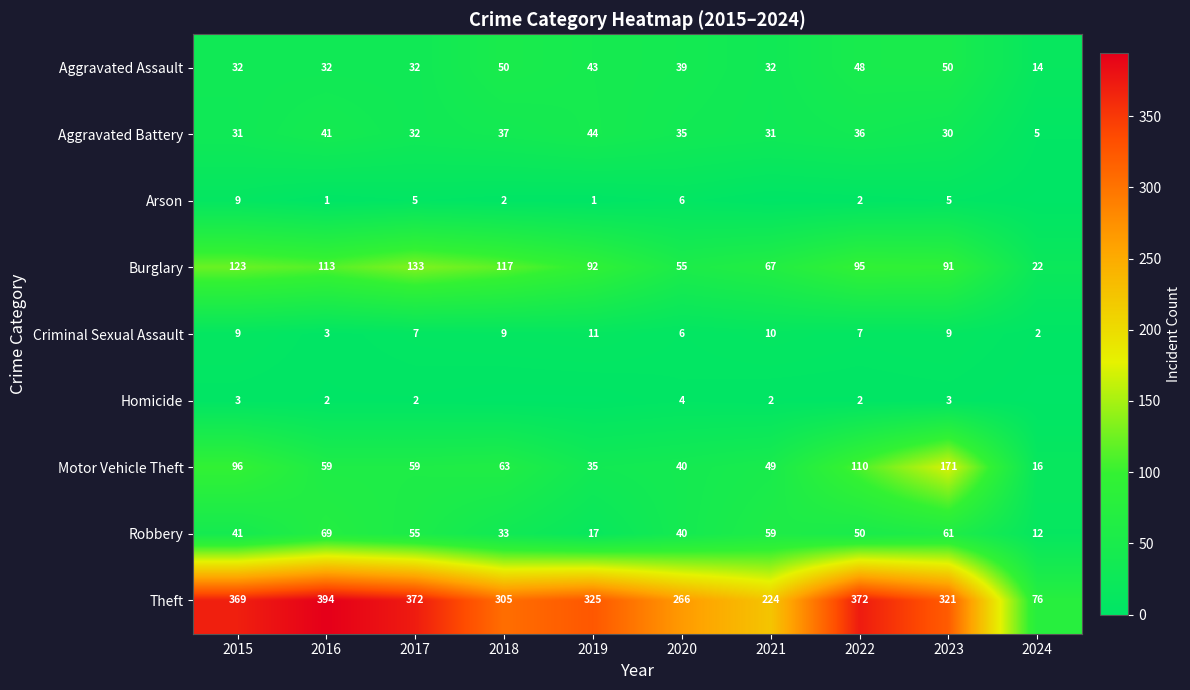

Which category has the highest value in the Aggravated Battery series?

2019